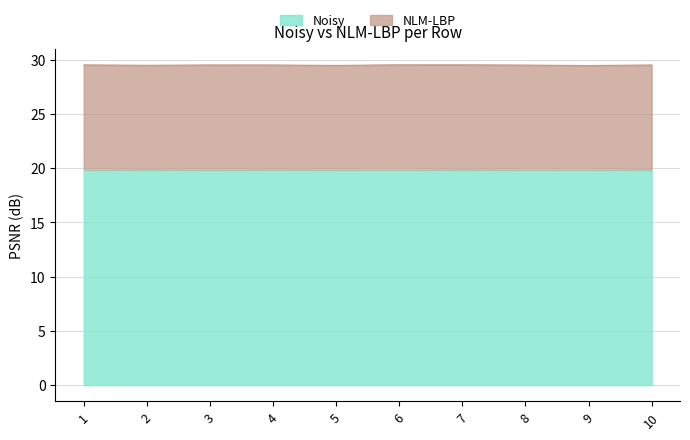

In Noisy, how many points are higher than both neighbors (excluding endpoints)?

3